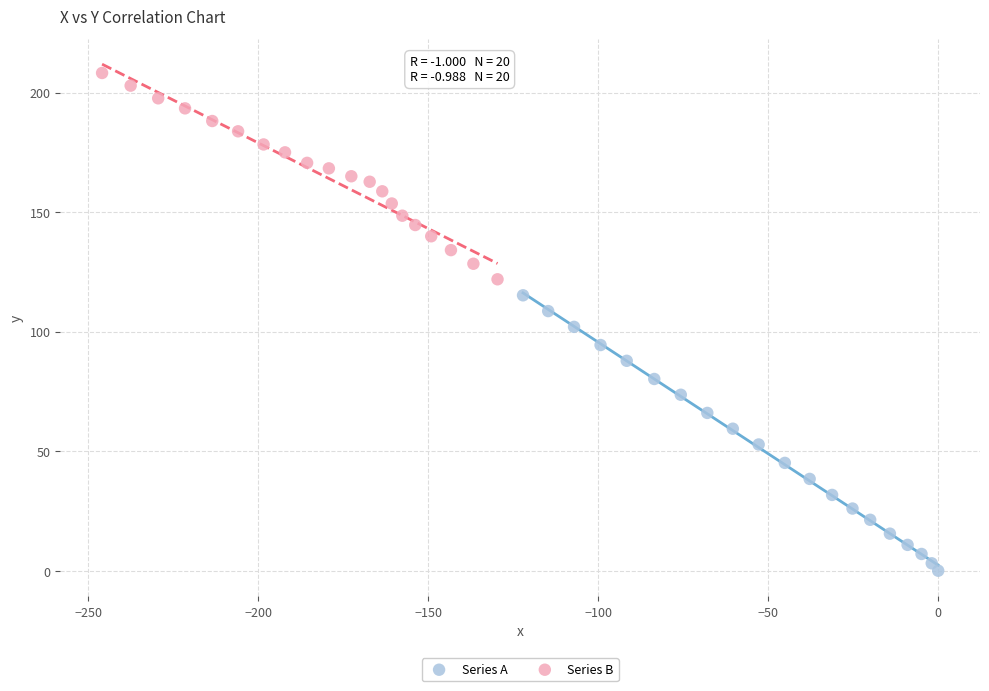

Which series reaches the minimum Y coordinate?

Series A